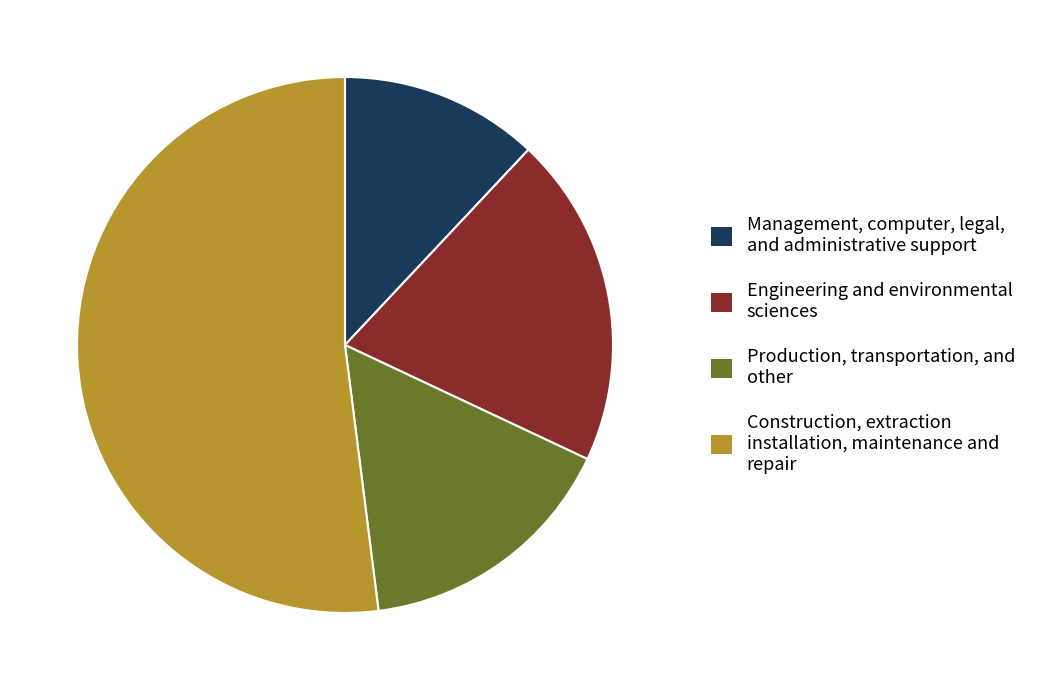

What is the largest slice in the pie chart?

Construction, extraction installation, maintenance and repair